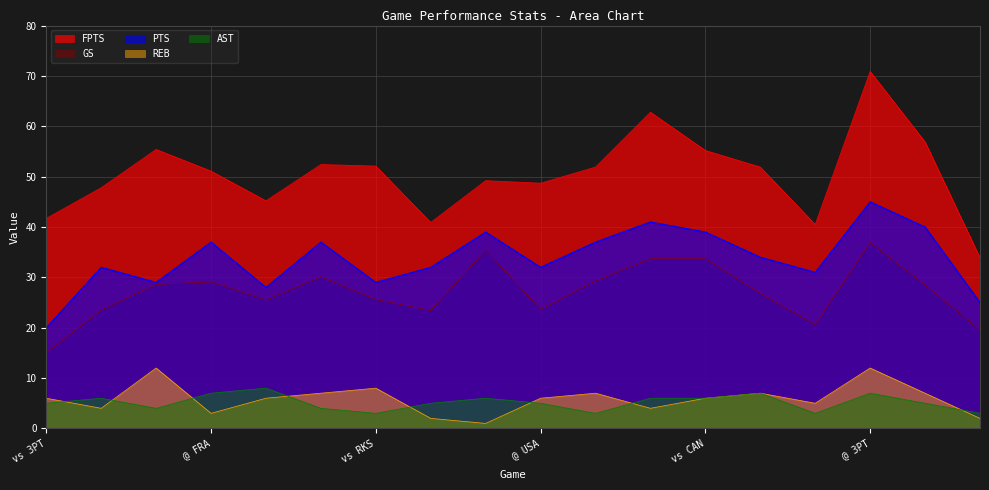

Which category has the highest value across all series?

@ 3PT